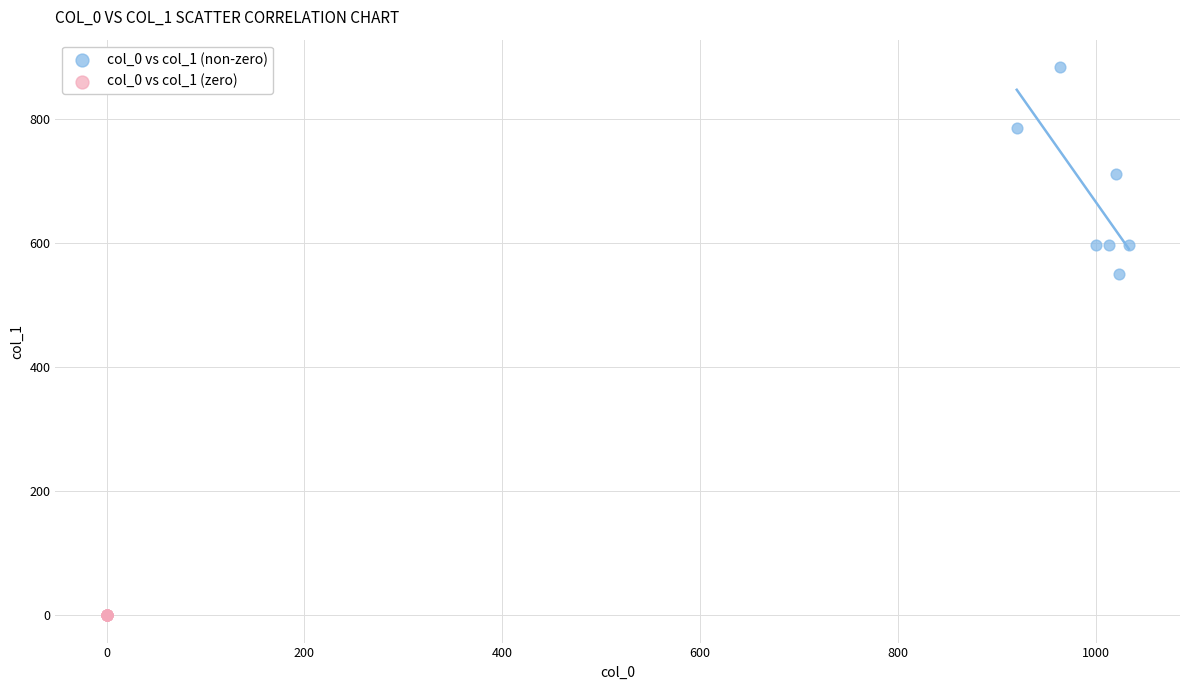

Which series reaches the maximum Y coordinate?

col_0 vs col_1 (non-zero)